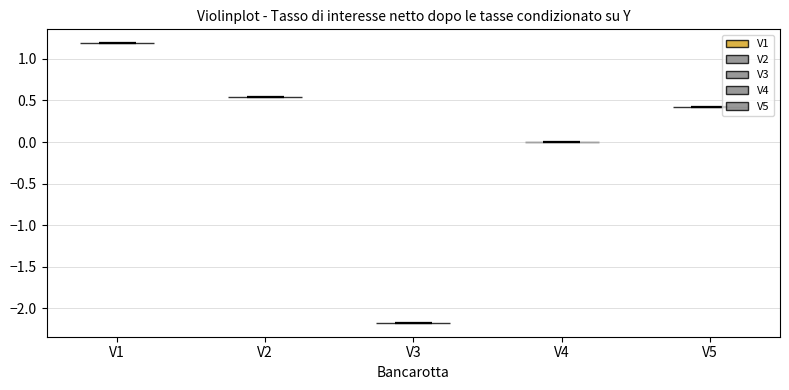

Reading left to right, read every violin against the y-axis: where its median line is, and the lowest and highest points it reaches. The values are not printed on the chart, so give them approximately, as read against the axis.

V1: median line 1.20, lowest point 1.20, highest point 1.20
V2: median line 0.55, lowest point 0.55, highest point 0.55
V3: median line -2.20, lowest point -2.20, highest point -2.20
V4: median line 0.00, lowest point 0.00, highest point 0.00
V5: median line 0.40, lowest point 0.40, highest point 0.40